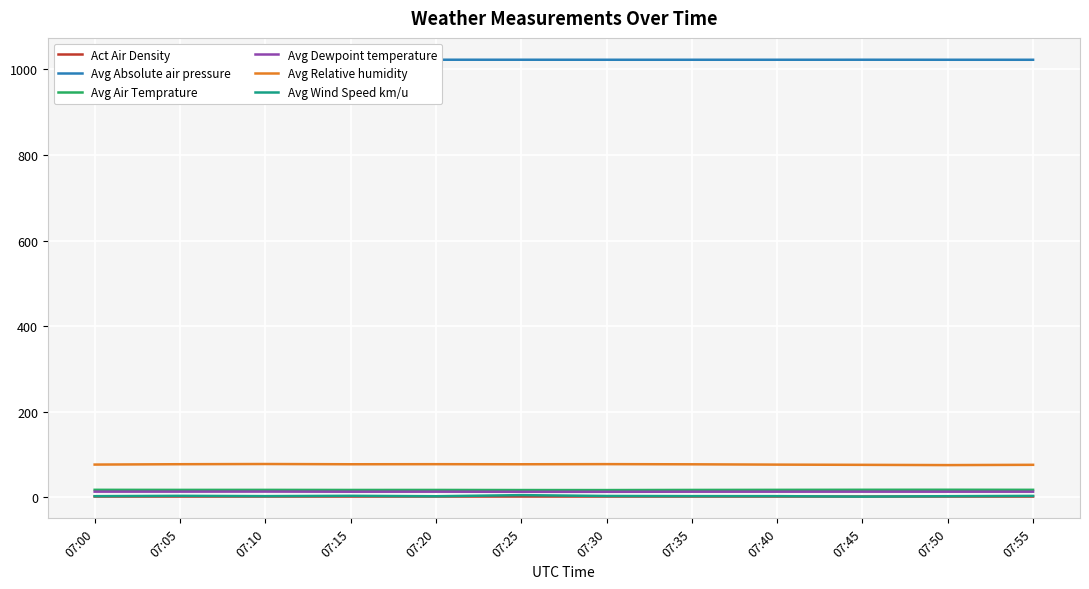

At which label does Avg Relative humidity reach its peak?

07:10